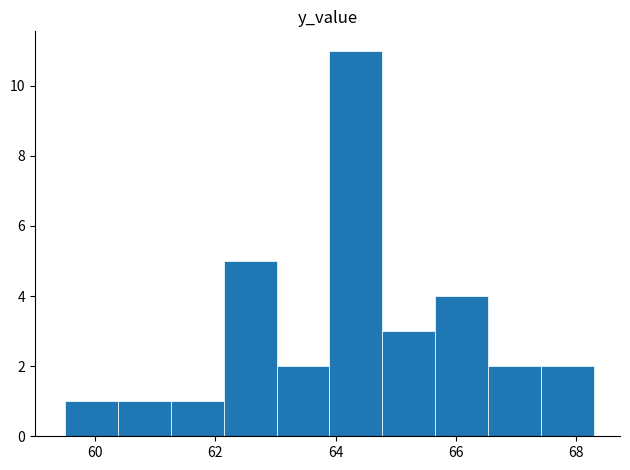

Which range on the x-axis has the tallest bar?

63.8 to 64.8